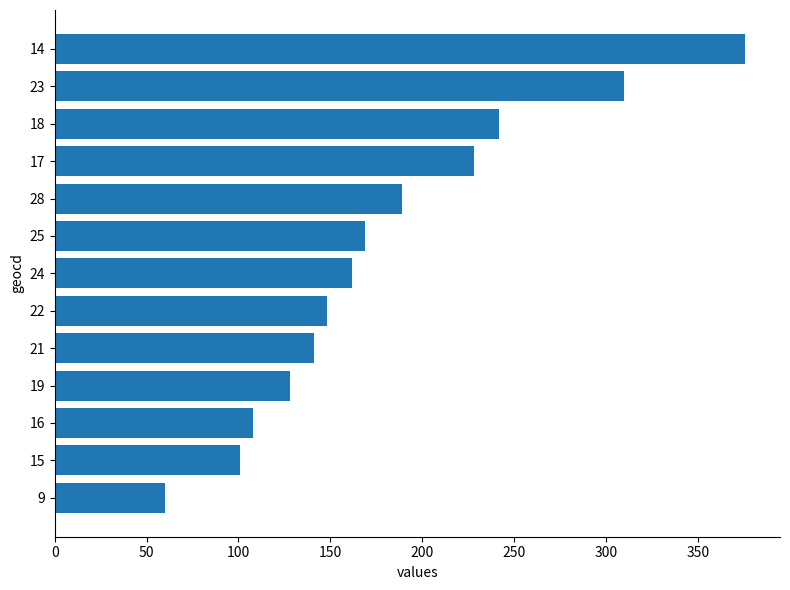

List the labels in order of value, smallest first.

9, 15, 16, 19, 21, 22, 24, 25, 28, 17, 18, 23, 14